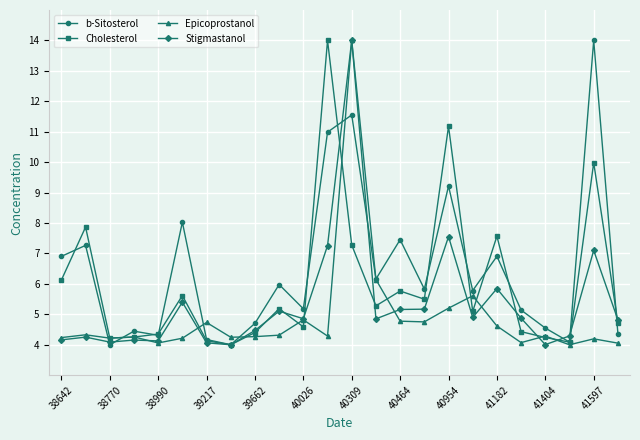

What is the greatest value displayed?

14.0